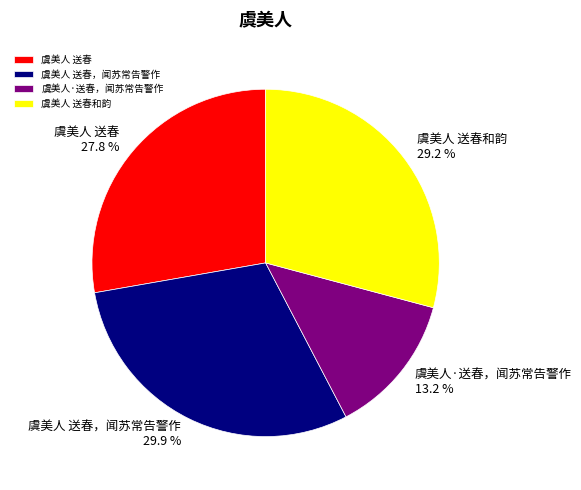

Approximately how many times larger is the value at 虞美人 送春 compared to 虞美人 送春，闻苏常告警作?

0.9